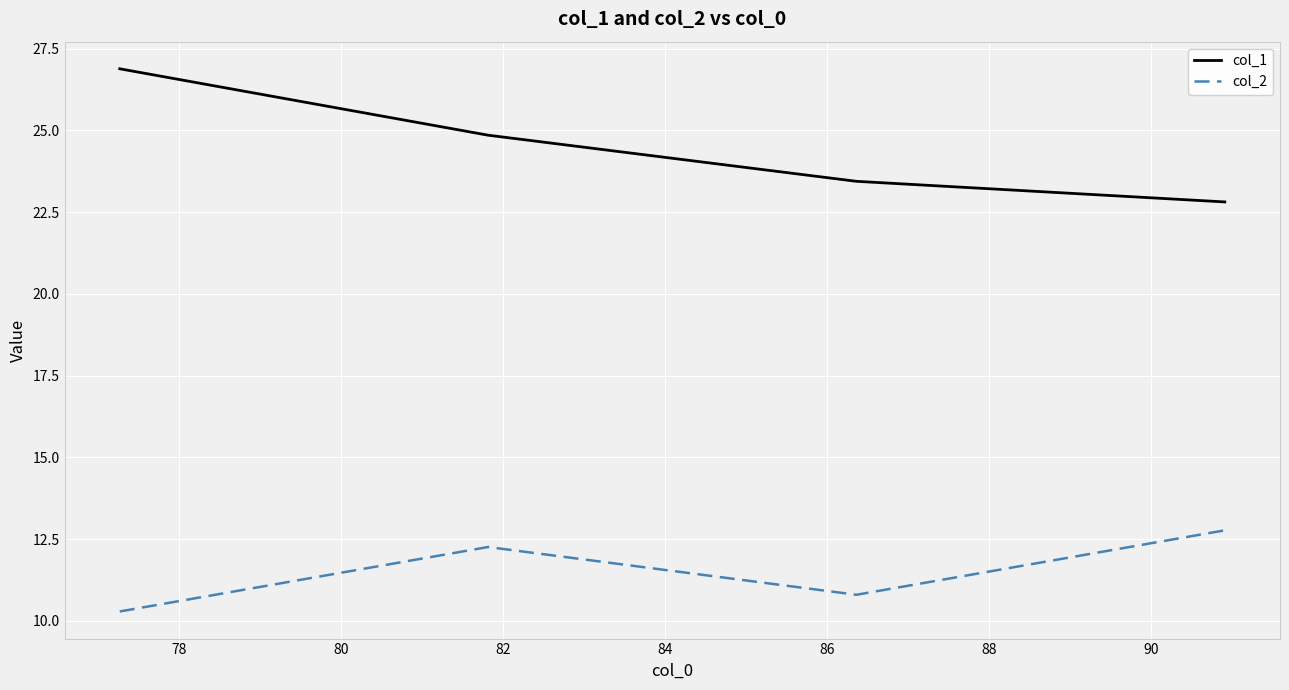

Reading left to right, list all the values displayed in this chart.

col_1: 26.9	24.9	23.4	22.8
col_2: 10.3	12.3	10.8	12.8